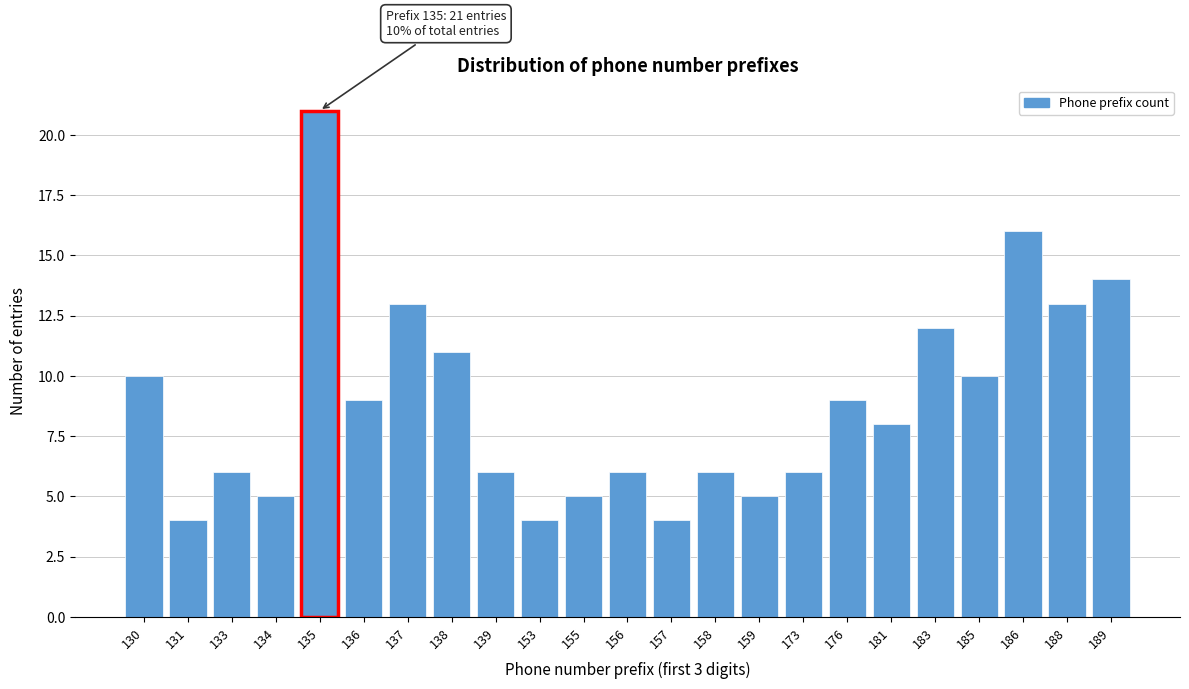

Reading right to left, list all the values displayed in this chart.

14	13	16	10	12	8	9	6	5	6	4	6	5	4	6	11	13	9	21	5	6	4	10